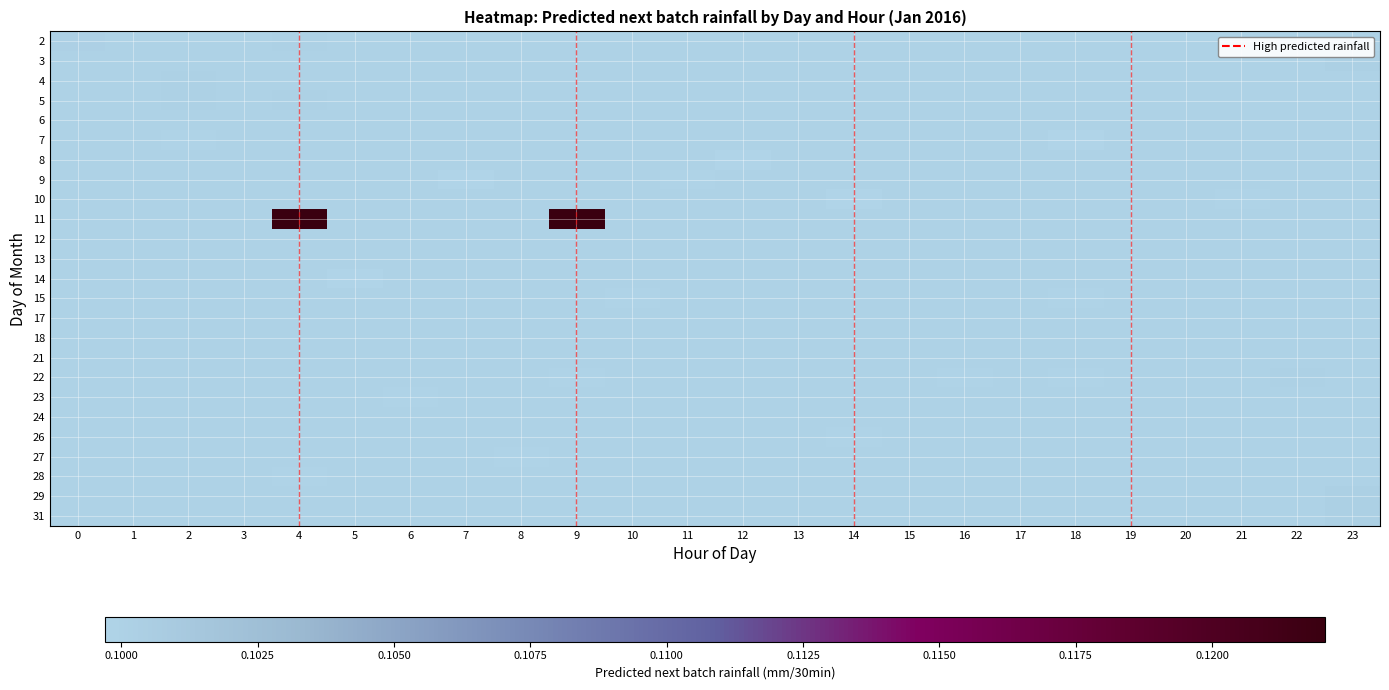

At 2, list the series in order from largest to smallest.

4, 5, 2, 3, 6, 8, 9, 10, 11, 12, 13, 14, 15, 17, 18, 21, 22, 23, 24, 26, 27, 28, 29, 31, 7